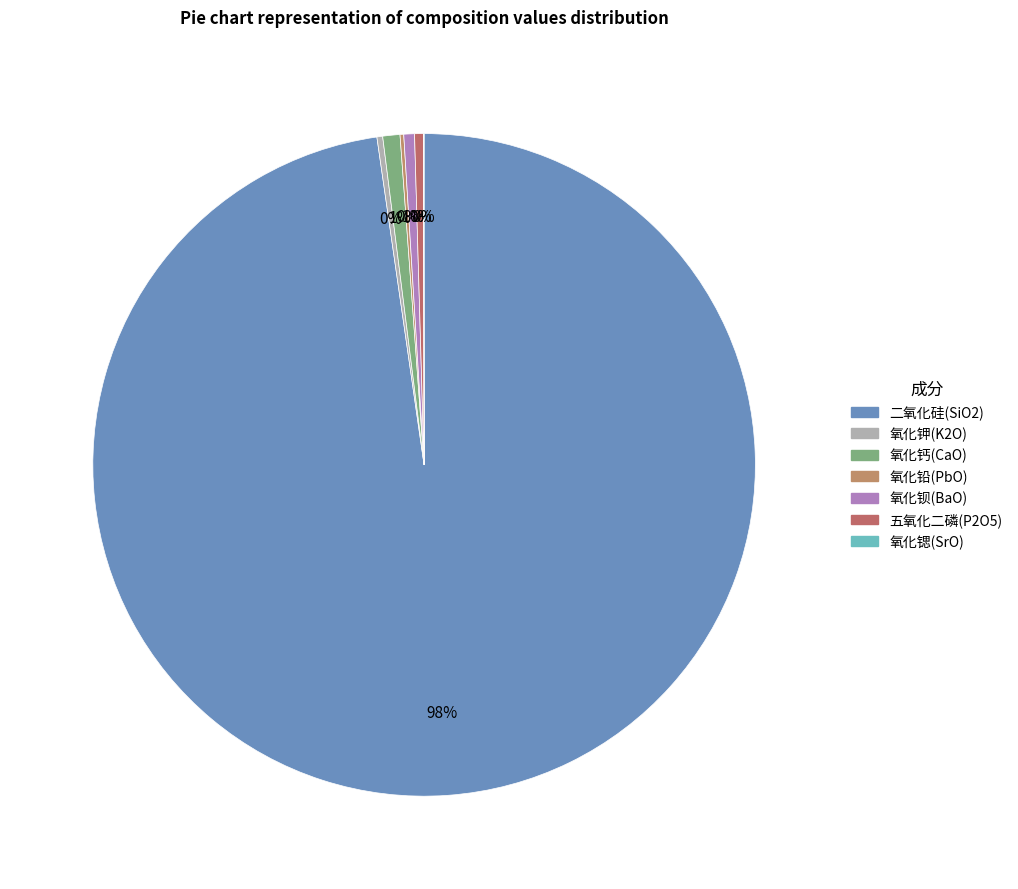

The 氧化锶(SrO) slice represents 0% of the pie. True or false?

True